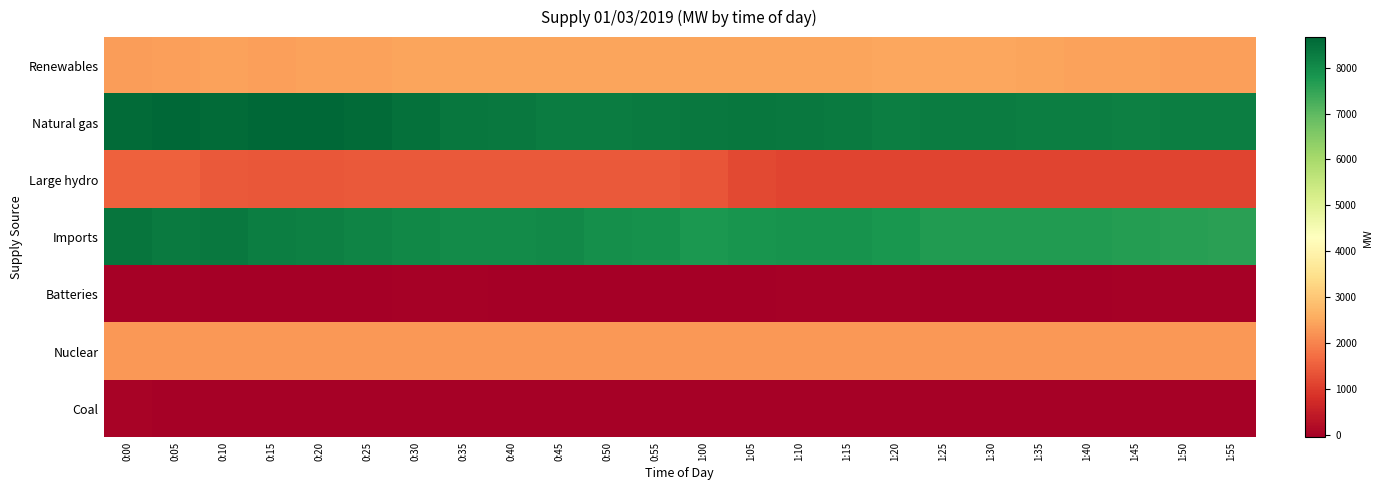

Count the number of data series in this chart.

7